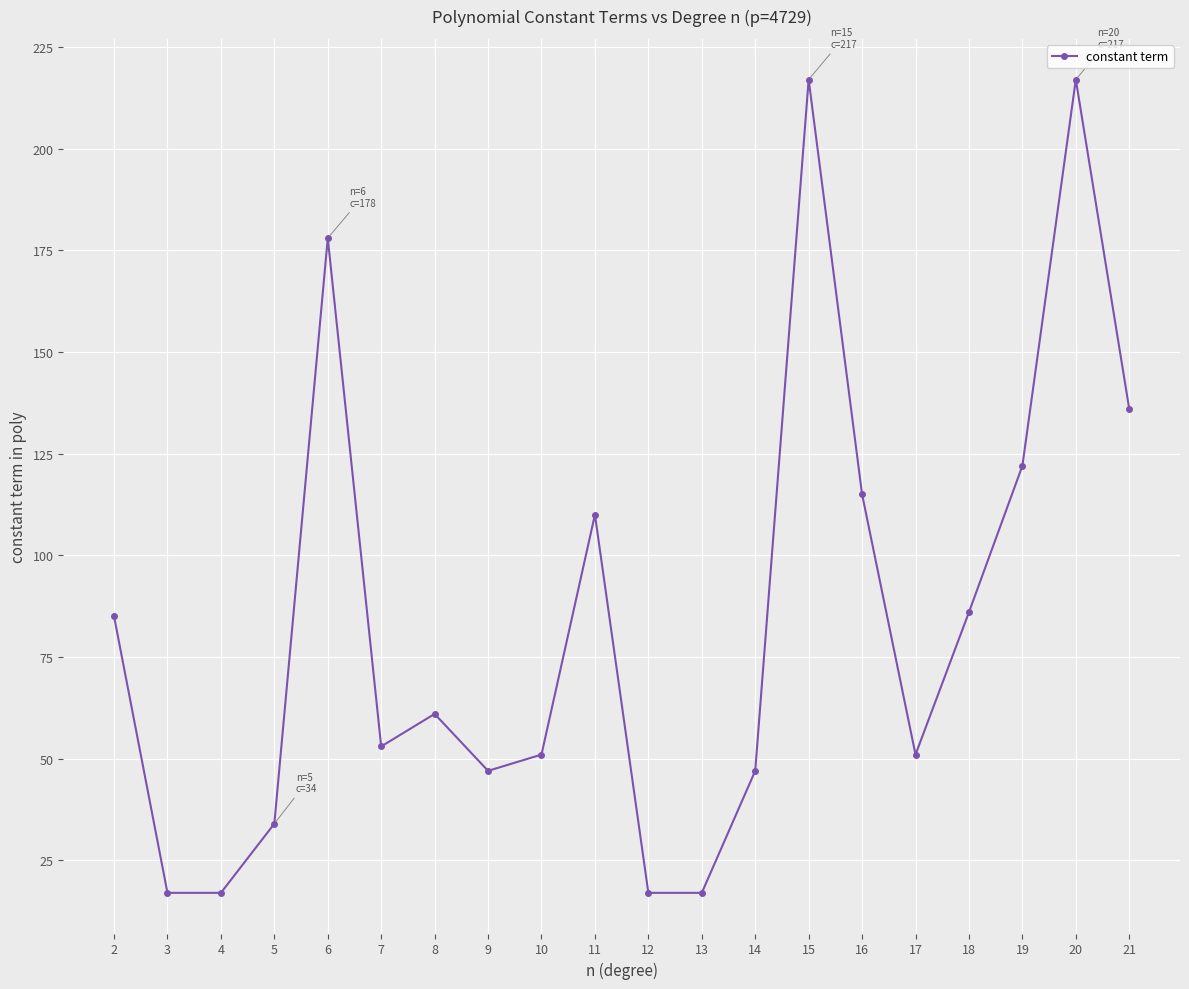

Where is the data nearest to the value 117?

16